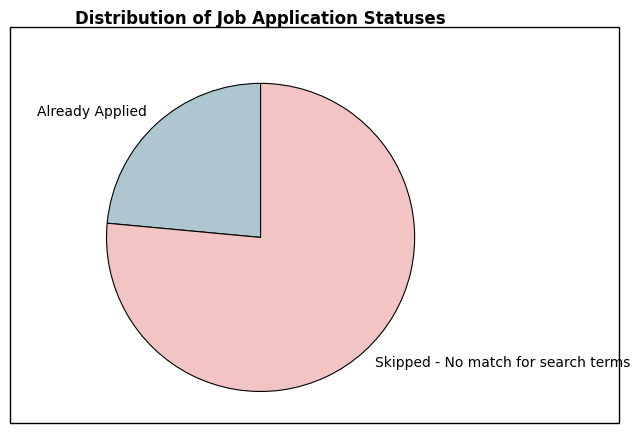

Rank the categories by value from lowest to highest.

Already Applied, Skipped - No match for search terms